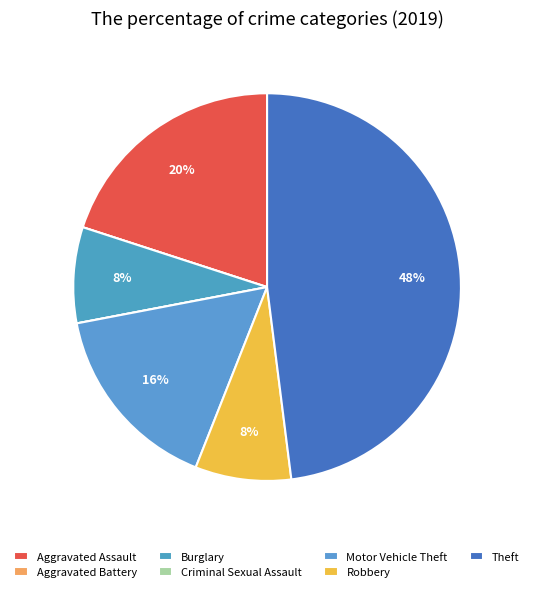

What is the ratio of the value at Robbery to the value at Theft?

0.2